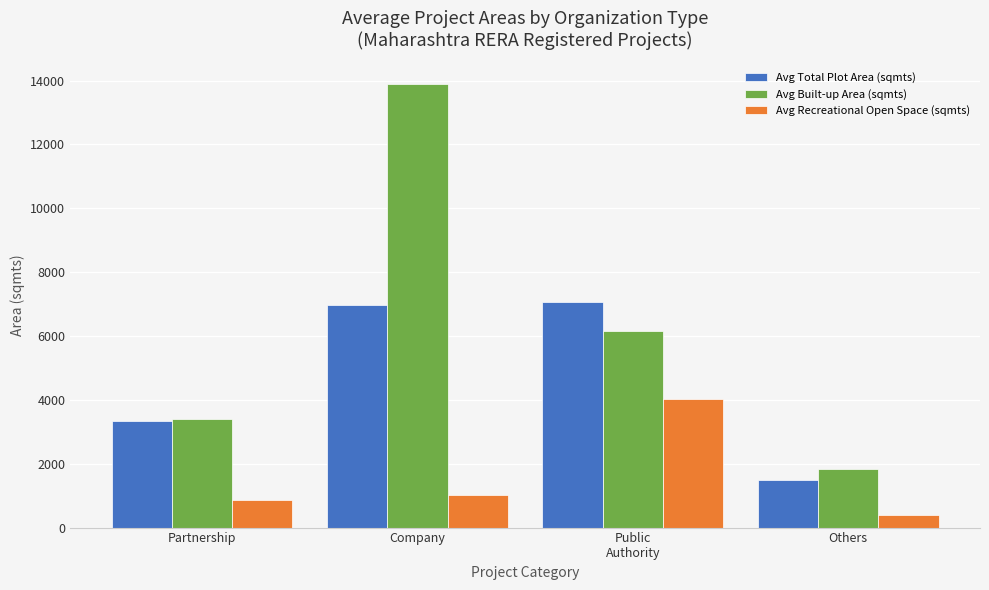

What is the difference between the maximum and minimum values in the Avg Built-up Area (sqmts) series?

12042.0